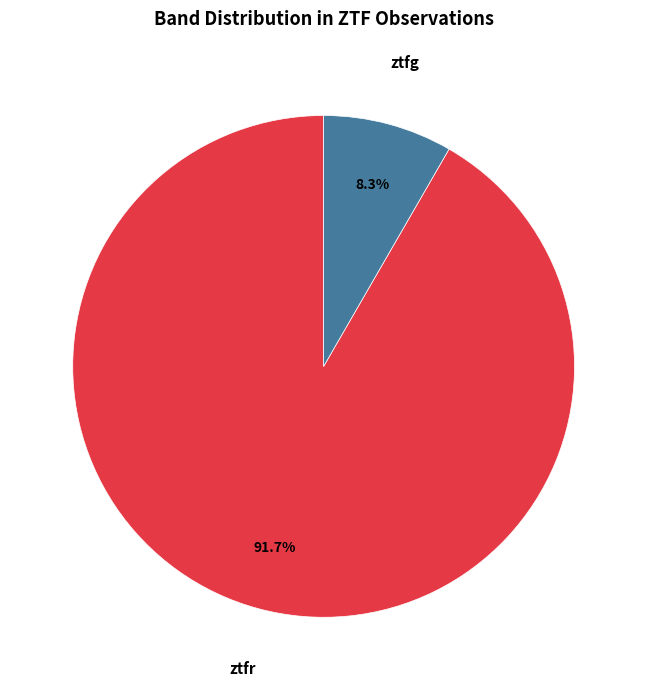

Is there a majority slice in this chart?

Yes